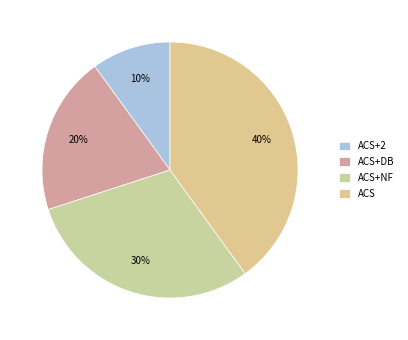

Does any single category account for the majority?

No